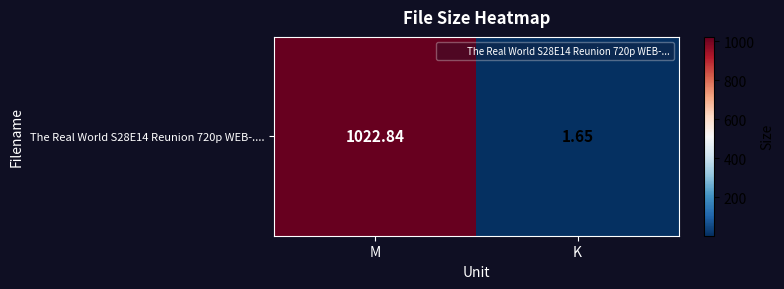

Between M and K, which is larger?

M